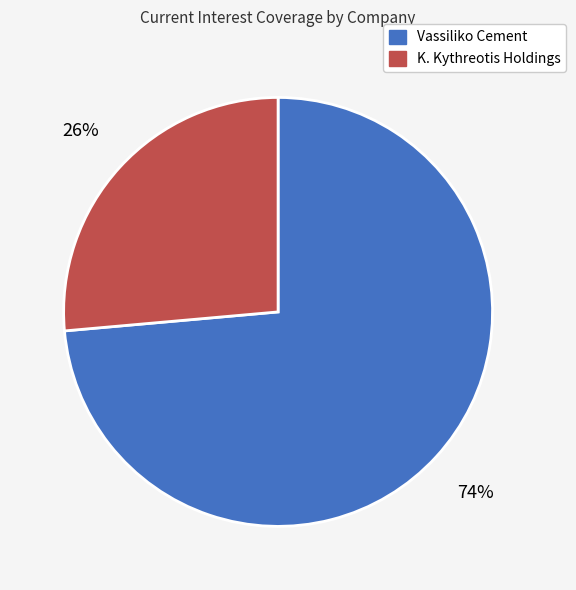

To the nearest percent, what is the average slice percentage?

50%